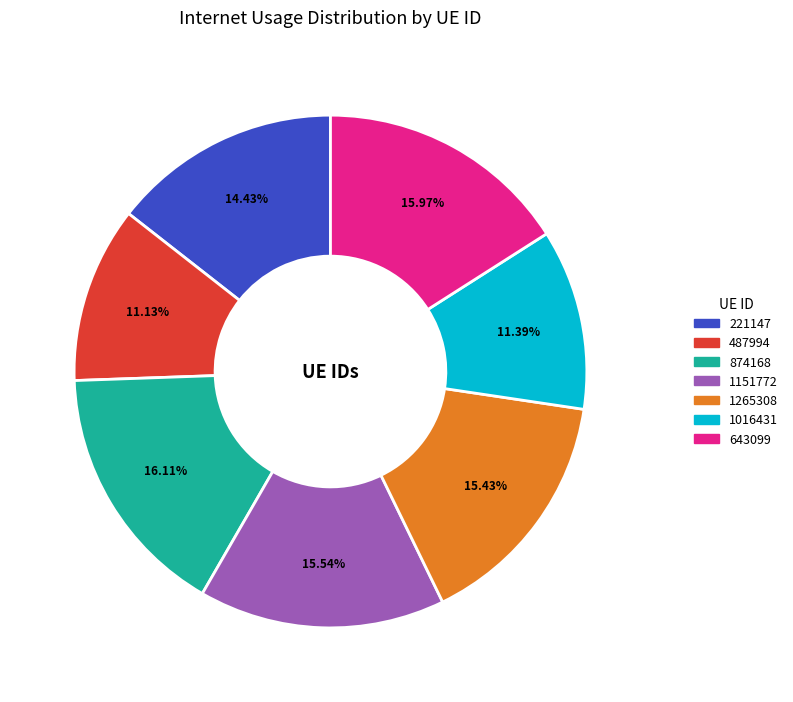

How many slices are in this pie chart?

7